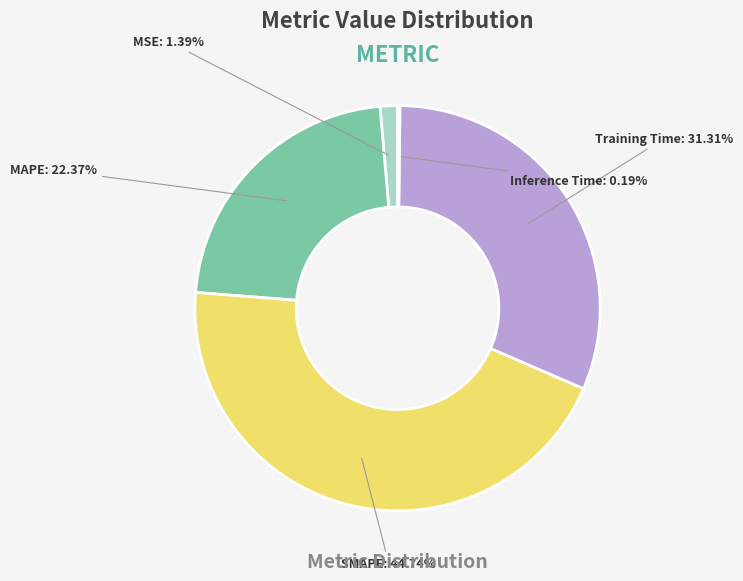

What portion of the pie excludes Training Time?

68.7%